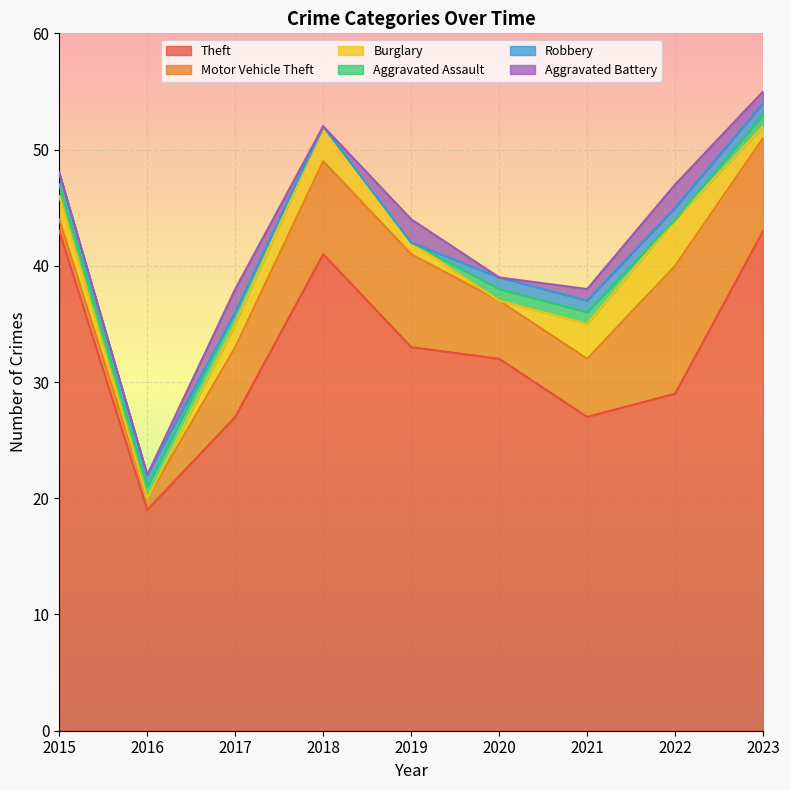

At which label is Theft closest to 31?

2020